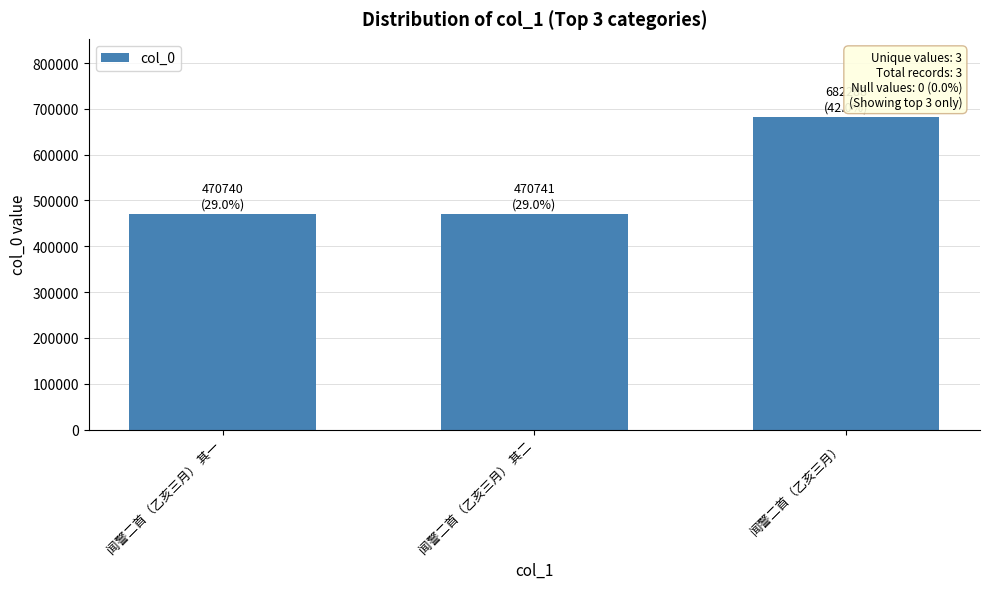

Between 闻警二首（乙亥三月） 其一 and 闻警二首（乙亥三月）, which is larger?

闻警二首（乙亥三月）